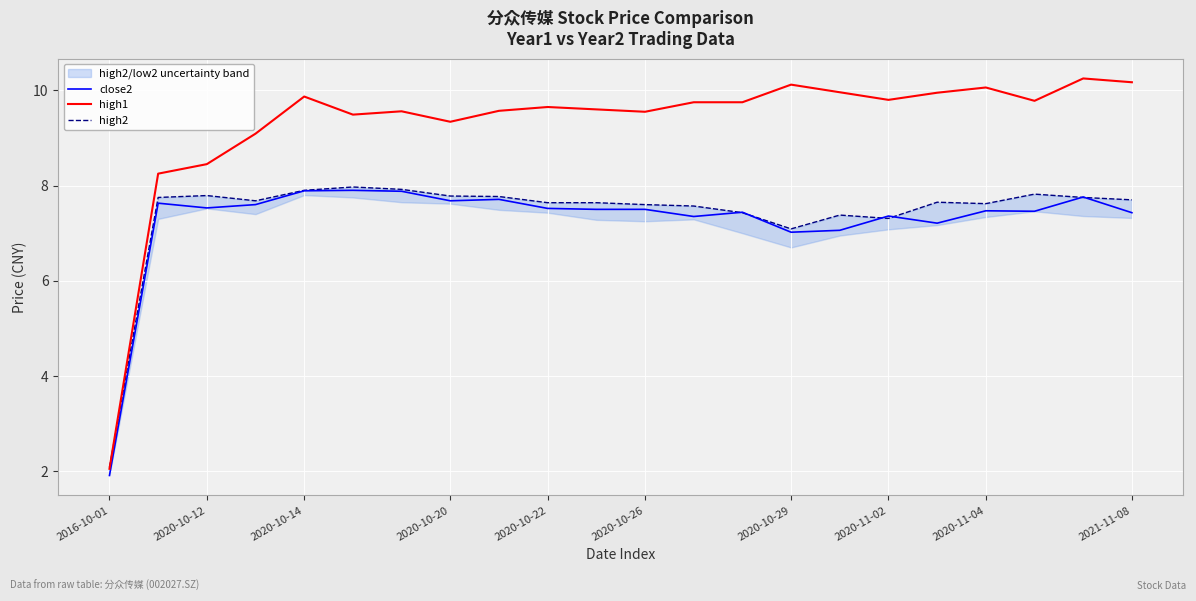

What value does the close2 series have at 2016-10-01?

1.9